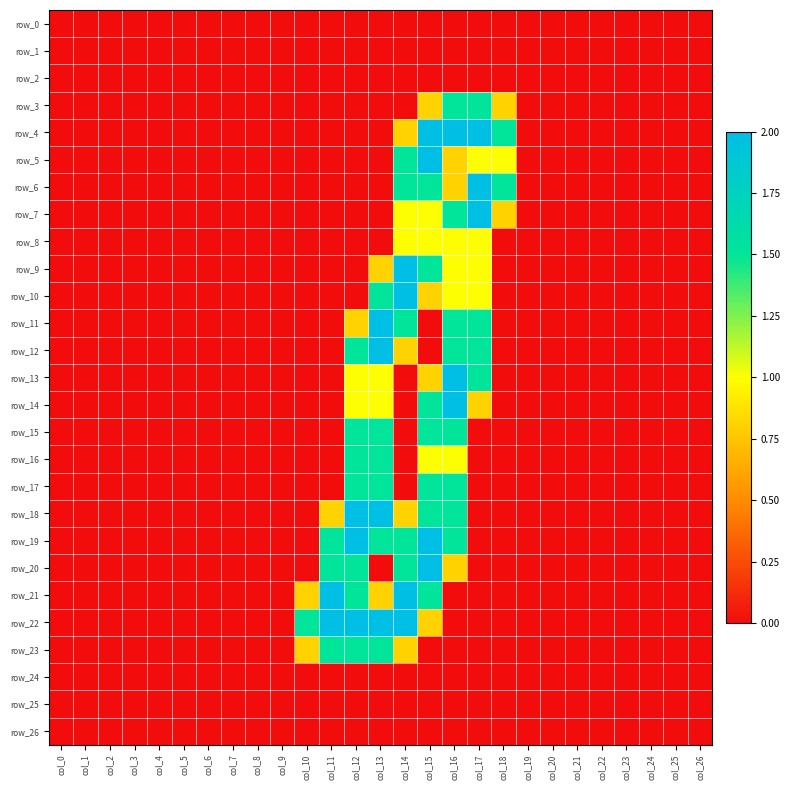

Reading left to right, list all the values displayed in this chart.

row_0: 0.0	0.0	0.0	0.0	0.0	0.0	0.0	0.0	0.0	0.0	0.0	0.0	0.0	0.0	0.0	0.0	0.0	0.0	0.0	0.0	0.0	0.0	0.0	0.0	0.0	0.0	0.0
row_1: 0.0	0.0	0.0	0.0	0.0	0.0	0.0	0.0	0.0	0.0	0.0	0.0	0.0	0.0	0.0	0.0	0.0	0.0	0.0	0.0	0.0	0.0	0.0	0.0	0.0	0.0	0.0
row_2: 0.0	0.0	0.0	0.0	0.0	0.0	0.0	0.0	0.0	0.0	0.0	0.0	0.0	0.0	0.0	0.0	0.0	0.0	0.0	0.0	0.0	0.0	0.0	0.0	0.0	0.0	0.0
row_3: 0.0	0.0	0.0	0.0	0.0	0.0	0.0	0.0	0.0	0.0	0.0	0.0	0.0	0.0	0.0	0.8	1.5	1.5	0.8	0.0	0.0	0.0	0.0	0.0	0.0	0.0	0.0
row_4: 0.0	0.0	0.0	0.0	0.0	0.0	0.0	0.0	0.0	0.0	0.0	0.0	0.0	0.0	0.8	2.0	2.0	2.0	1.5	0.0	0.0	0.0	0.0	0.0	0.0	0.0	0.0
row_5: 0.0	0.0	0.0	0.0	0.0	0.0	0.0	0.0	0.0	0.0	0.0	0.0	0.0	0.0	1.5	2.0	0.8	1.0	1.0	0.0	0.0	0.0	0.0	0.0	0.0	0.0	0.0
row_6: 0.0	0.0	0.0	0.0	0.0	0.0	0.0	0.0	0.0	0.0	0.0	0.0	0.0	0.0	1.5	1.5	0.8	2.0	1.5	0.0	0.0	0.0	0.0	0.0	0.0	0.0	0.0
row_7: 0.0	0.0	0.0	0.0	0.0	0.0	0.0	0.0	0.0	0.0	0.0	0.0	0.0	0.0	1.0	1.0	1.5	2.0	0.8	0.0	0.0	0.0	0.0	0.0	0.0	0.0	0.0
row_8: 0.0	0.0	0.0	0.0	0.0	0.0	0.0	0.0	0.0	0.0	0.0	0.0	0.0	0.0	1.0	1.0	1.0	1.0	0.0	0.0	0.0	0.0	0.0	0.0	0.0	0.0	0.0
row_9: 0.0	0.0	0.0	0.0	0.0	0.0	0.0	0.0	0.0	0.0	0.0	0.0	0.0	0.8	2.0	1.5	1.0	1.0	0.0	0.0	0.0	0.0	0.0	0.0	0.0	0.0	0.0
row_10: 0.0	0.0	0.0	0.0	0.0	0.0	0.0	0.0	0.0	0.0	0.0	0.0	0.0	1.5	2.0	0.8	1.0	1.0	0.0	0.0	0.0	0.0	0.0	0.0	0.0	0.0	0.0
row_11: 0.0	0.0	0.0	0.0	0.0	0.0	0.0	0.0	0.0	0.0	0.0	0.0	0.8	2.0	1.5	0.0	1.5	1.5	0.0	0.0	0.0	0.0	0.0	0.0	0.0	0.0	0.0
row_12: 0.0	0.0	0.0	0.0	0.0	0.0	0.0	0.0	0.0	0.0	0.0	0.0	1.5	2.0	0.8	0.0	1.5	1.5	0.0	0.0	0.0	0.0	0.0	0.0	0.0	0.0	0.0
row_13: 0.0	0.0	0.0	0.0	0.0	0.0	0.0	0.0	0.0	0.0	0.0	0.0	1.0	1.0	0.0	0.8	2.0	1.5	0.0	0.0	0.0	0.0	0.0	0.0	0.0	0.0	0.0
row_14: 0.0	0.0	0.0	0.0	0.0	0.0	0.0	0.0	0.0	0.0	0.0	0.0	1.0	1.0	0.0	1.5	2.0	0.8	0.0	0.0	0.0	0.0	0.0	0.0	0.0	0.0	0.0
row_15: 0.0	0.0	0.0	0.0	0.0	0.0	0.0	0.0	0.0	0.0	0.0	0.0	1.5	1.5	0.0	1.5	1.5	0.0	0.0	0.0	0.0	0.0	0.0	0.0	0.0	0.0	0.0
row_16: 0.0	0.0	0.0	0.0	0.0	0.0	0.0	0.0	0.0	0.0	0.0	0.0	1.5	1.5	0.0	1.0	1.0	0.0	0.0	0.0	0.0	0.0	0.0	0.0	0.0	0.0	0.0
row_17: 0.0	0.0	0.0	0.0	0.0	0.0	0.0	0.0	0.0	0.0	0.0	0.0	1.5	1.5	0.0	1.5	1.5	0.0	0.0	0.0	0.0	0.0	0.0	0.0	0.0	0.0	0.0
row_18: 0.0	0.0	0.0	0.0	0.0	0.0	0.0	0.0	0.0	0.0	0.0	0.8	2.0	2.0	0.8	1.5	1.5	0.0	0.0	0.0	0.0	0.0	0.0	0.0	0.0	0.0	0.0
row_19: 0.0	0.0	0.0	0.0	0.0	0.0	0.0	0.0	0.0	0.0	0.0	1.5	2.0	1.5	1.5	2.0	1.5	0.0	0.0	0.0	0.0	0.0	0.0	0.0	0.0	0.0	0.0
row_20: 0.0	0.0	0.0	0.0	0.0	0.0	0.0	0.0	0.0	0.0	0.0	1.5	1.5	0.0	1.5	2.0	0.8	0.0	0.0	0.0	0.0	0.0	0.0	0.0	0.0	0.0	0.0
row_21: 0.0	0.0	0.0	0.0	0.0	0.0	0.0	0.0	0.0	0.0	0.8	2.0	1.5	0.8	2.0	1.5	0.0	0.0	0.0	0.0	0.0	0.0	0.0	0.0	0.0	0.0	0.0
row_22: 0.0	0.0	0.0	0.0	0.0	0.0	0.0	0.0	0.0	0.0	1.5	2.0	2.0	2.0	2.0	0.8	0.0	0.0	0.0	0.0	0.0	0.0	0.0	0.0	0.0	0.0	0.0
row_23: 0.0	0.0	0.0	0.0	0.0	0.0	0.0	0.0	0.0	0.0	0.8	1.5	1.5	1.5	0.8	0.0	0.0	0.0	0.0	0.0	0.0	0.0	0.0	0.0	0.0	0.0	0.0
row_24: 0.0	0.0	0.0	0.0	0.0	0.0	0.0	0.0	0.0	0.0	0.0	0.0	0.0	0.0	0.0	0.0	0.0	0.0	0.0	0.0	0.0	0.0	0.0	0.0	0.0	0.0	0.0
row_25: 0.0	0.0	0.0	0.0	0.0	0.0	0.0	0.0	0.0	0.0	0.0	0.0	0.0	0.0	0.0	0.0	0.0	0.0	0.0	0.0	0.0	0.0	0.0	0.0	0.0	0.0	0.0
row_26: 0.0	0.0	0.0	0.0	0.0	0.0	0.0	0.0	0.0	0.0	0.0	0.0	0.0	0.0	0.0	0.0	0.0	0.0	0.0	0.0	0.0	0.0	0.0	0.0	0.0	0.0	0.0